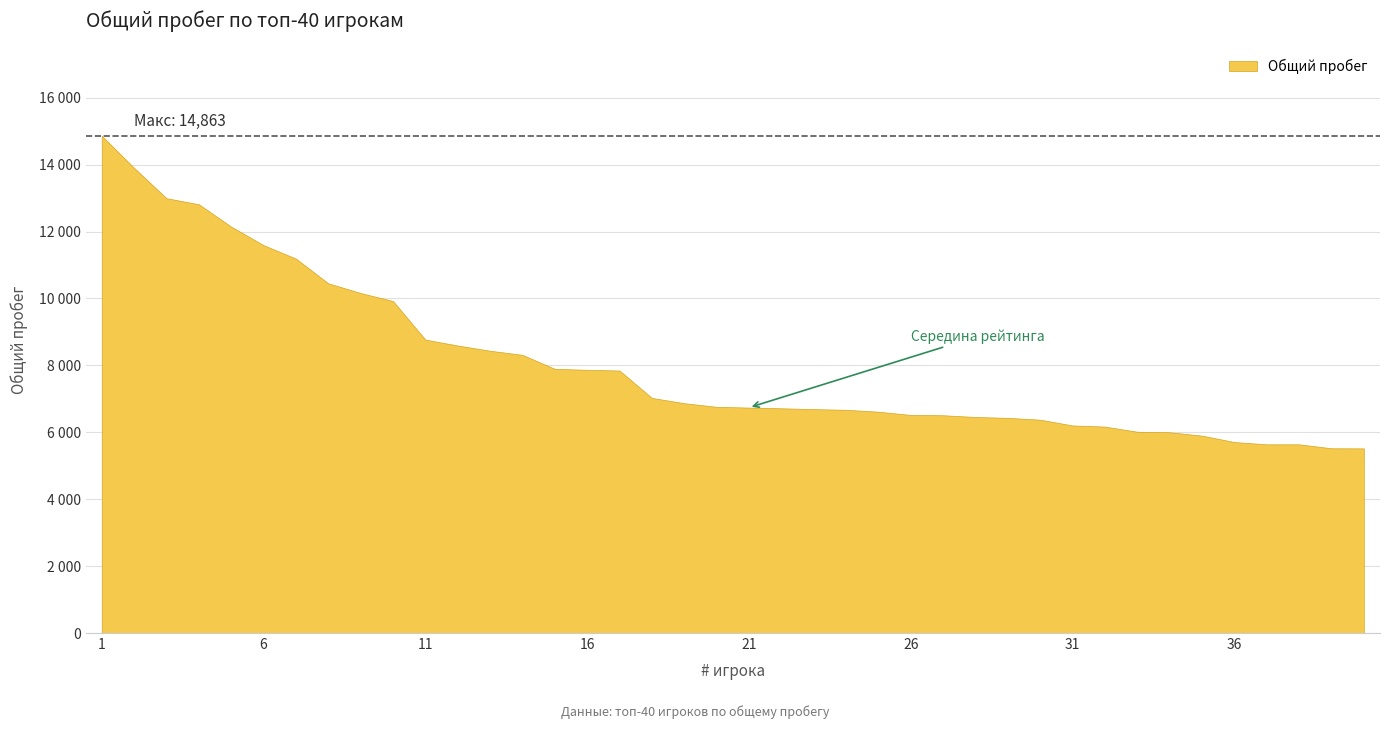

What is the greatest value displayed?

14863